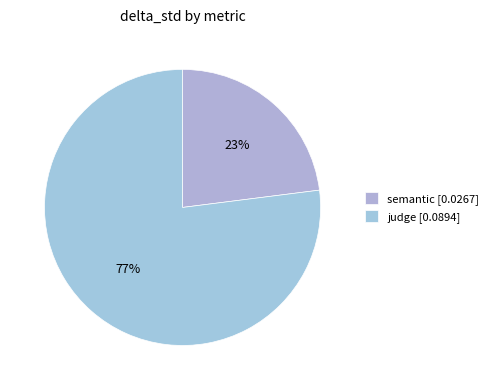

What is the total percentage of semantic and judge?

100.0%